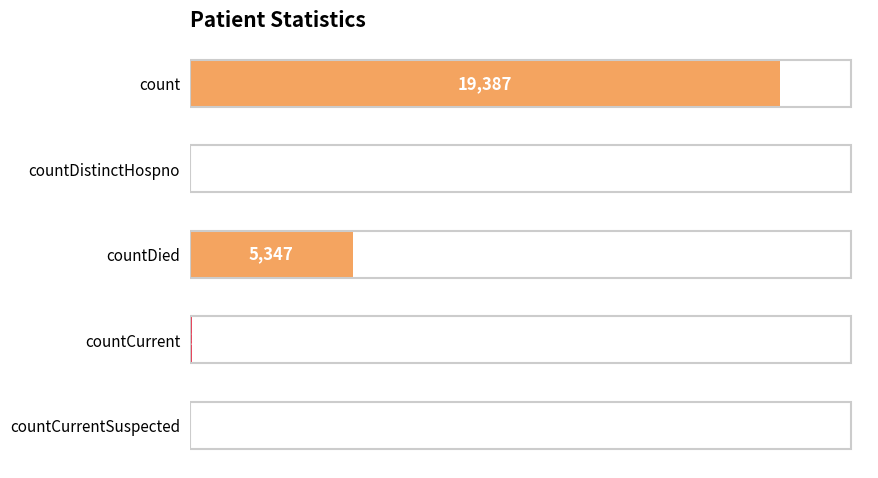

Which has a higher value, countCurrentSuspected or countCurrent?

countCurrent